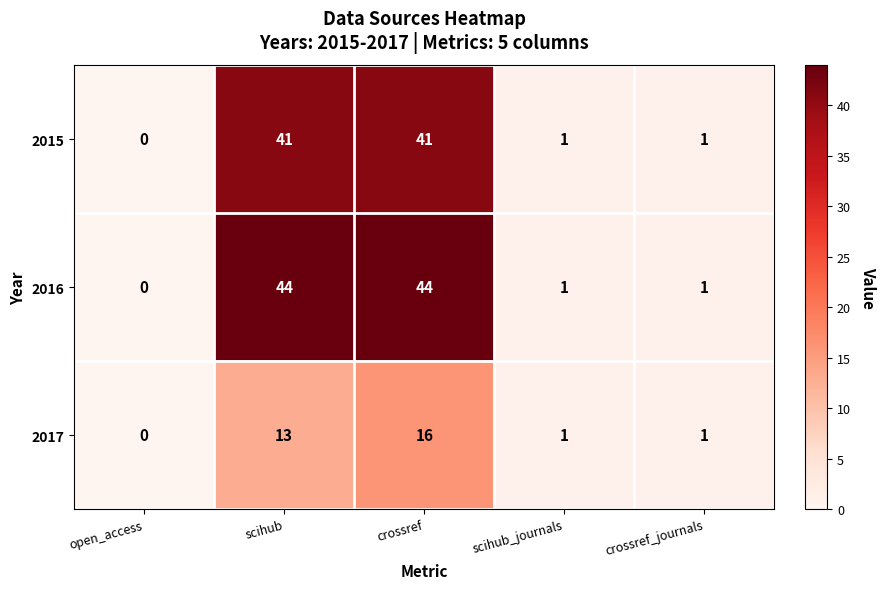

The 2015 series shows 21 at scihub. True or false?

False